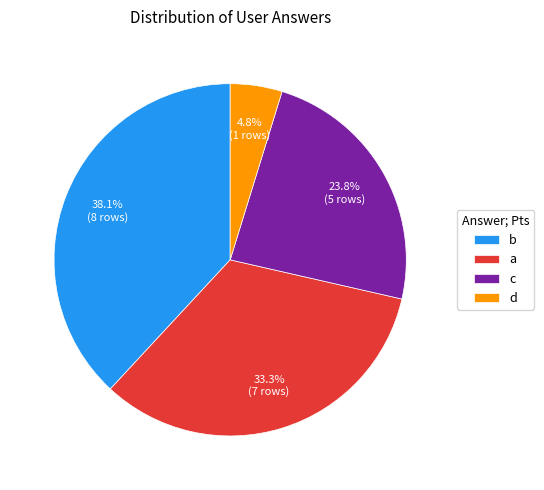

Approximately how many times larger is the value at d compared to a?

0.1